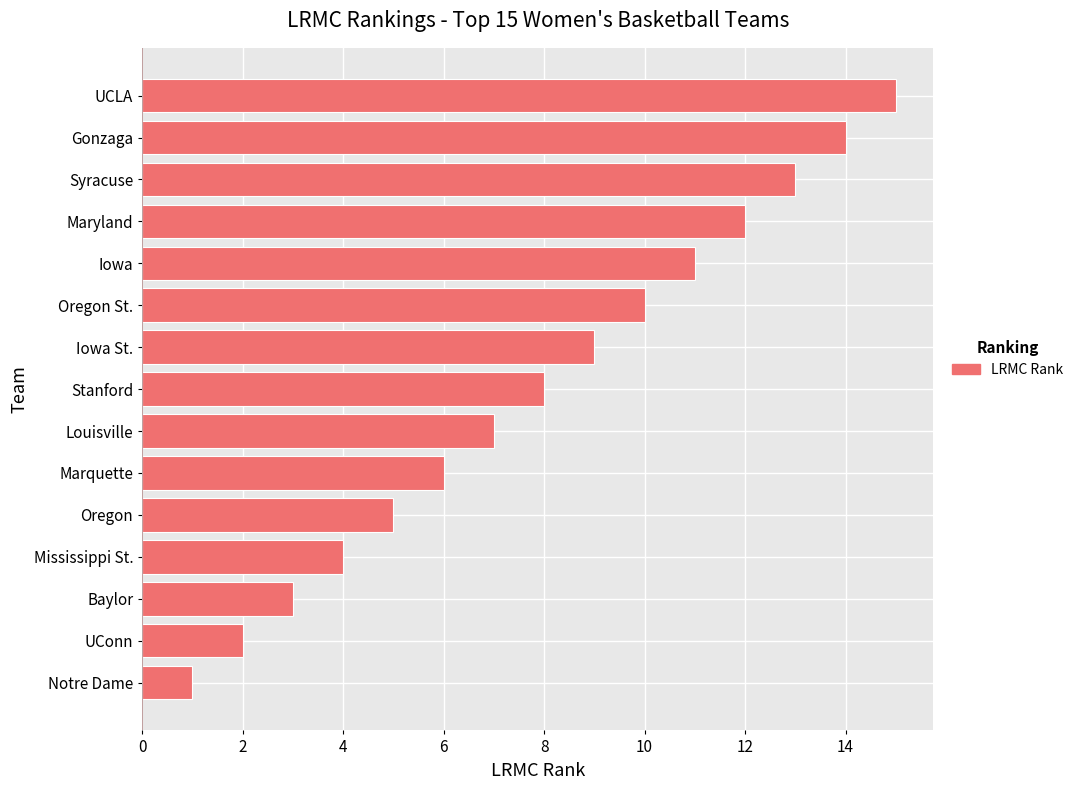

List the labels in order of value, smallest first.

Notre Dame, UConn, Baylor, Mississippi St., Oregon, Marquette, Louisville, Stanford, Iowa St., Oregon St., Iowa, Maryland, Syracuse, Gonzaga, UCLA